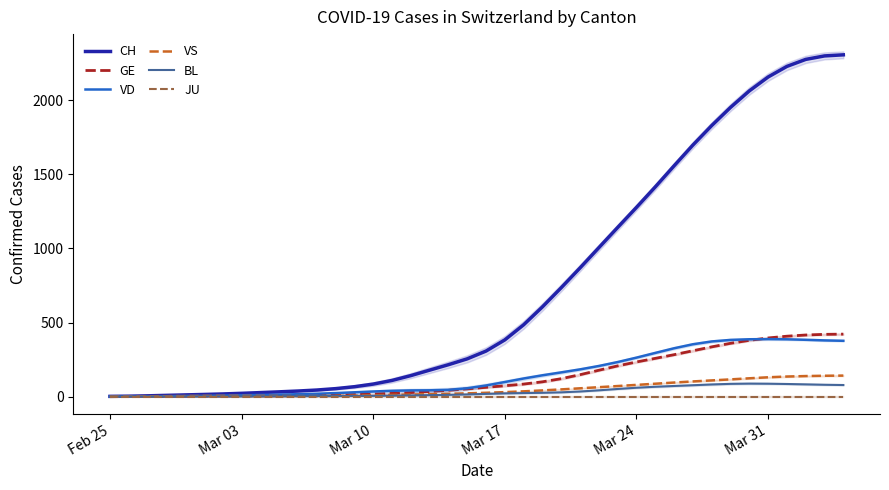

True or false: VD and CH cross at least once.

False